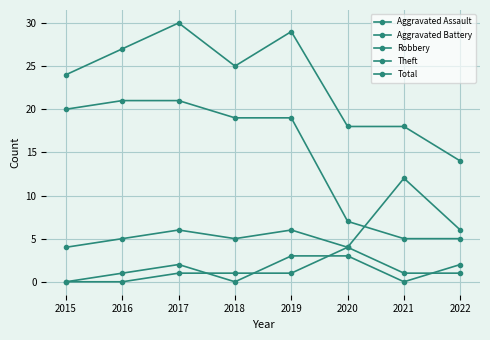

What is the value of the Robbery point at the 3rd from the left?

6